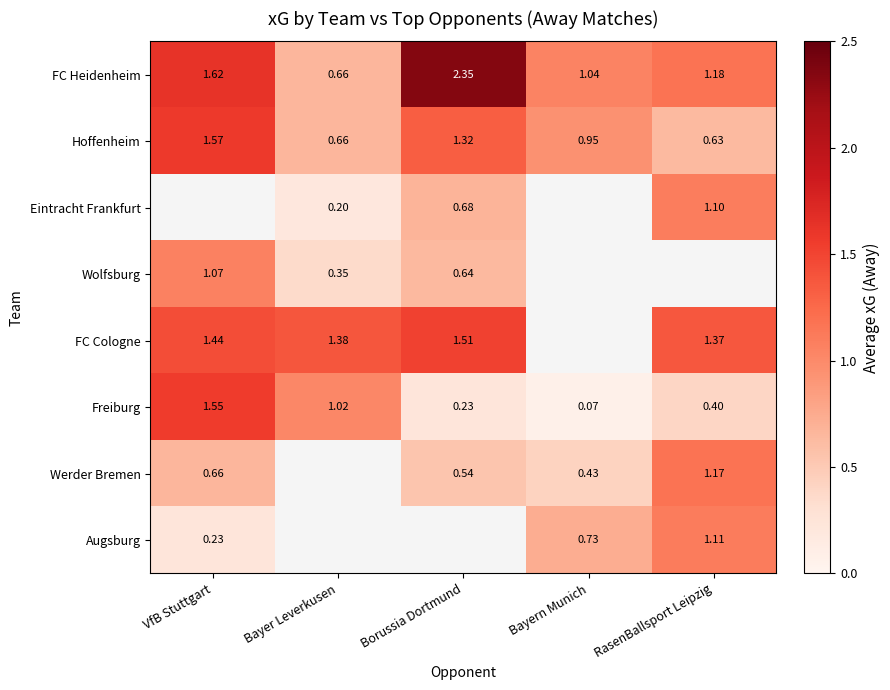

Is the value of FC Heidenheim at RasenBallsport Leipzig greater than the value of Freiburg at RasenBallsport Leipzig?

Yes